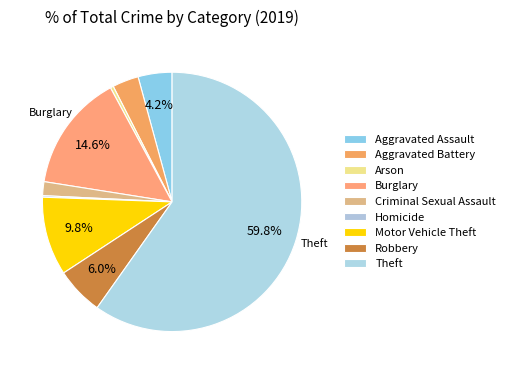

True or false: Arson accounts for 13% of the total.

False